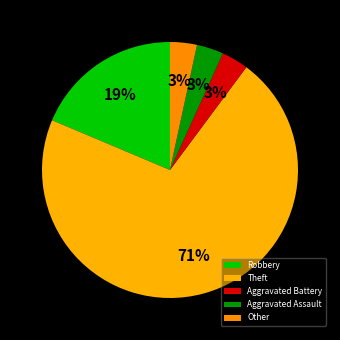

How many slices are in this pie chart?

5